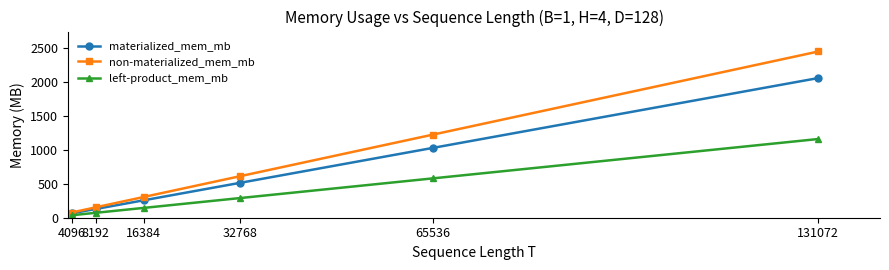

The left-product_mem_mb series shows 490.9 at 131072. True or false?

False